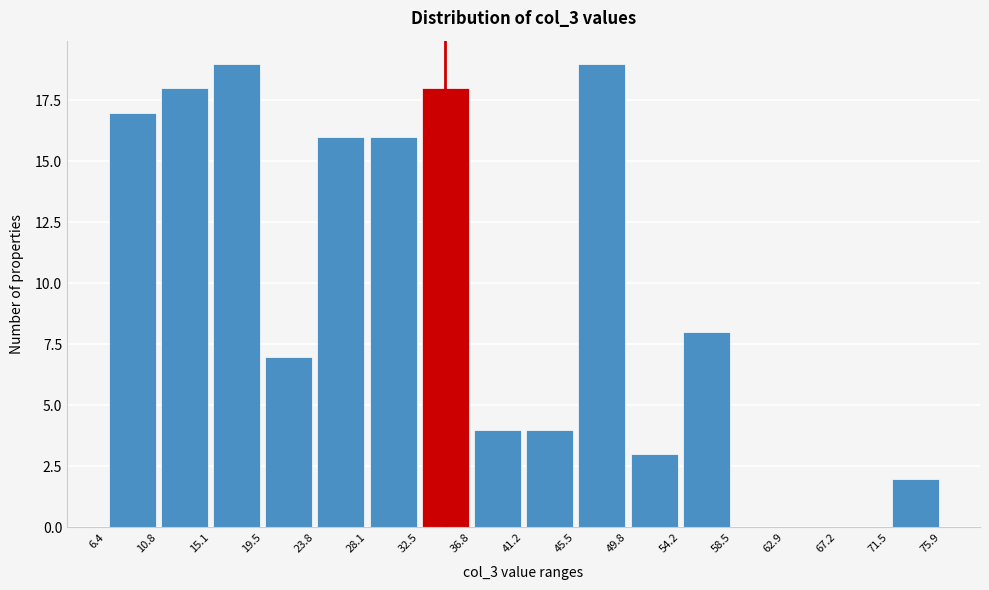

What is the height of the bar covering 36.8 to 41.2 on the x-axis? The values are not printed on the chart, so give them approximately, as read against the axis.

4